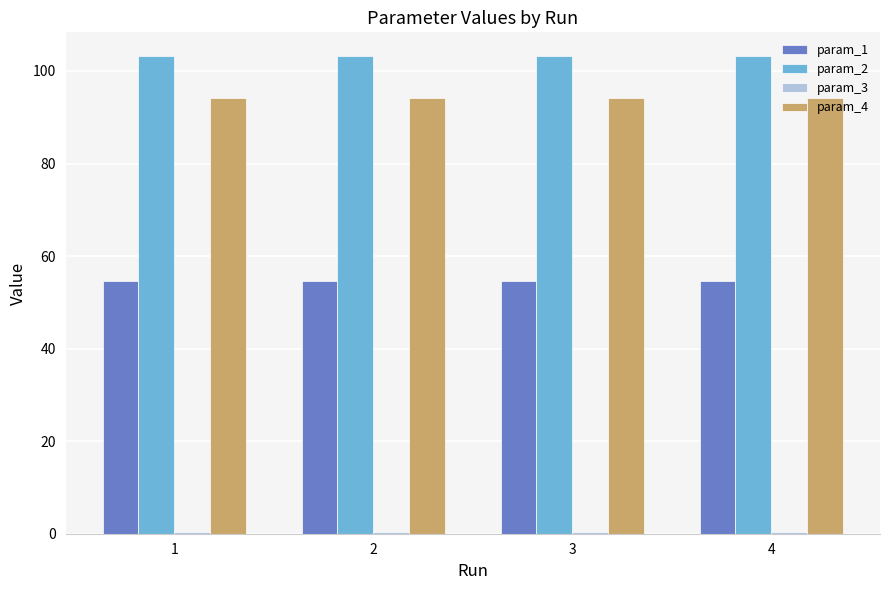

Are the bars horizontal?

No